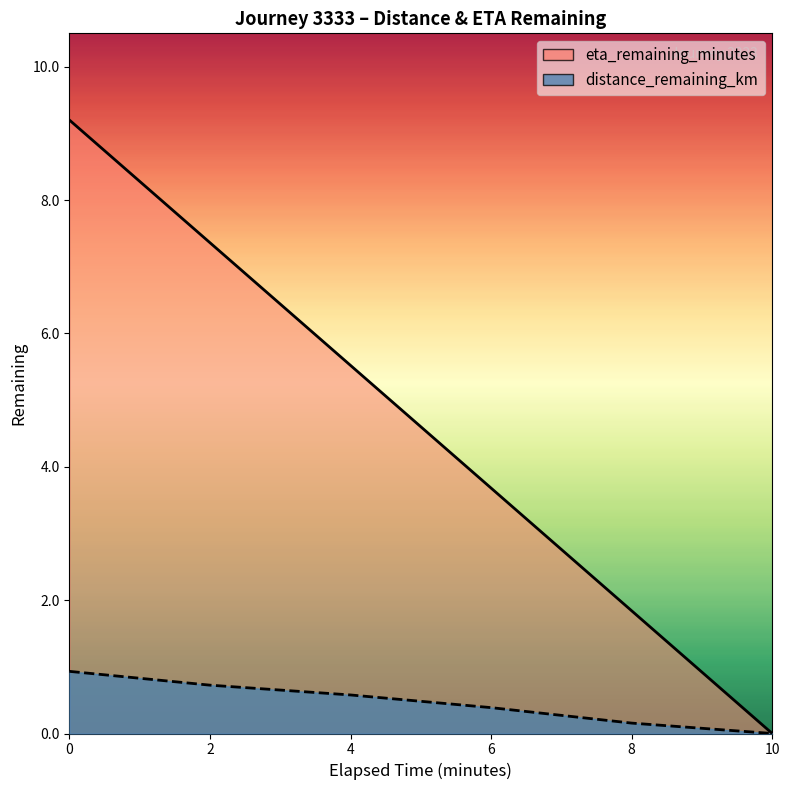

Does the chart display data point markers on the line(s)?

No